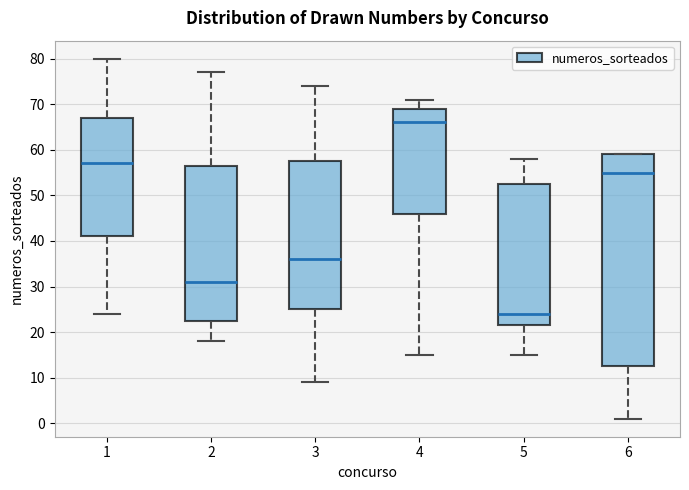

Comparing the boxes themselves (not the whiskers), which one is the tallest?

6